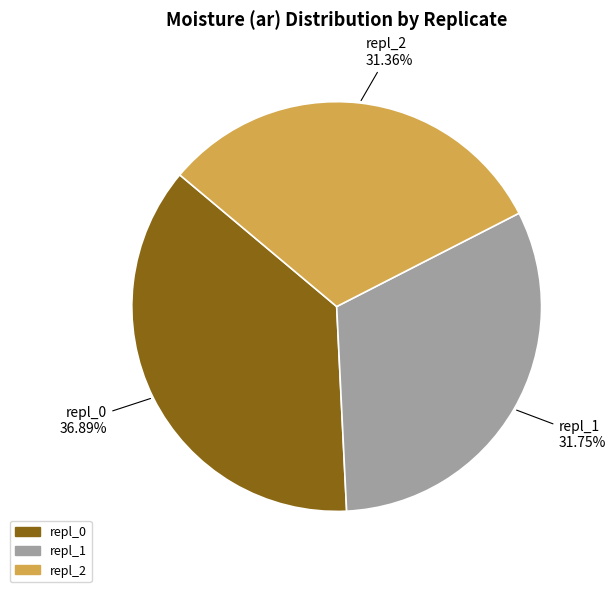

Does any single category account for the majority?

No